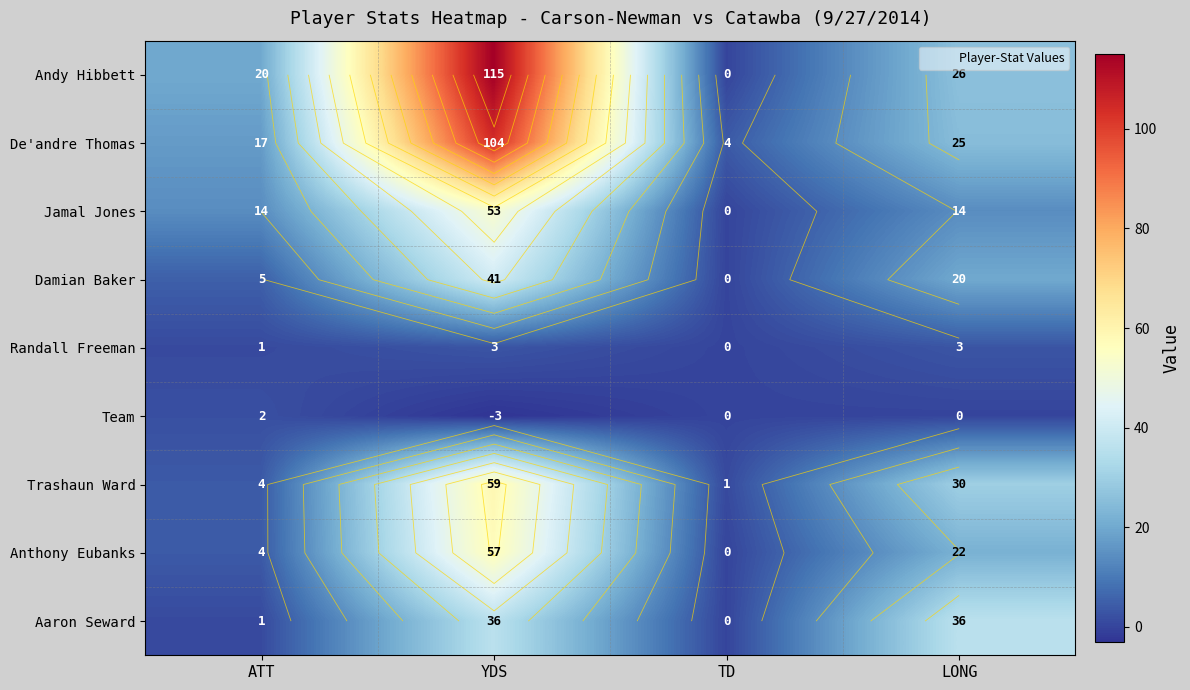

What is the difference between the De'andre Thomas values at YDS and ATT?

87